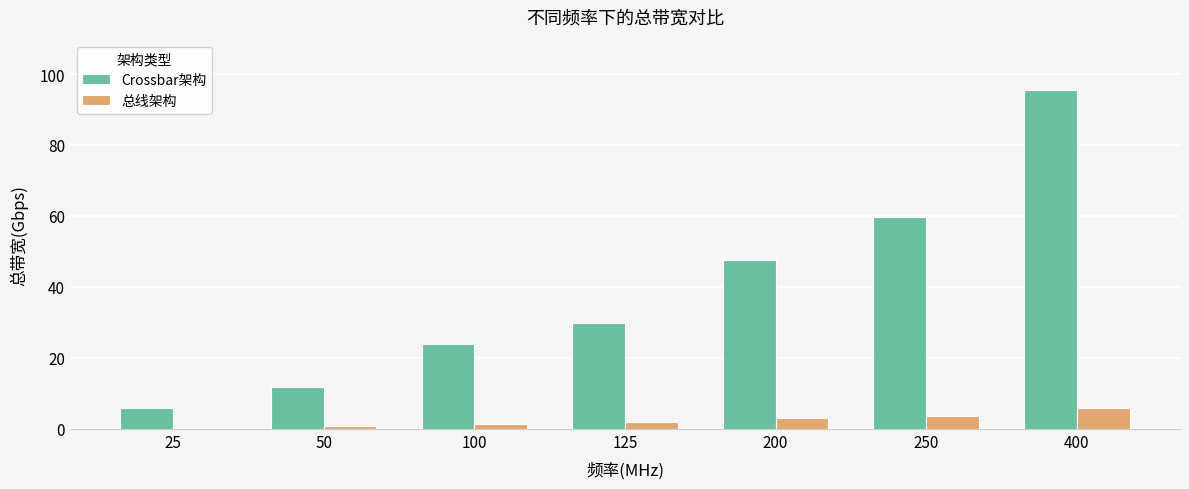

Rank the series by their average value, from highest to lowest.

Crossbar架构, 总线架构